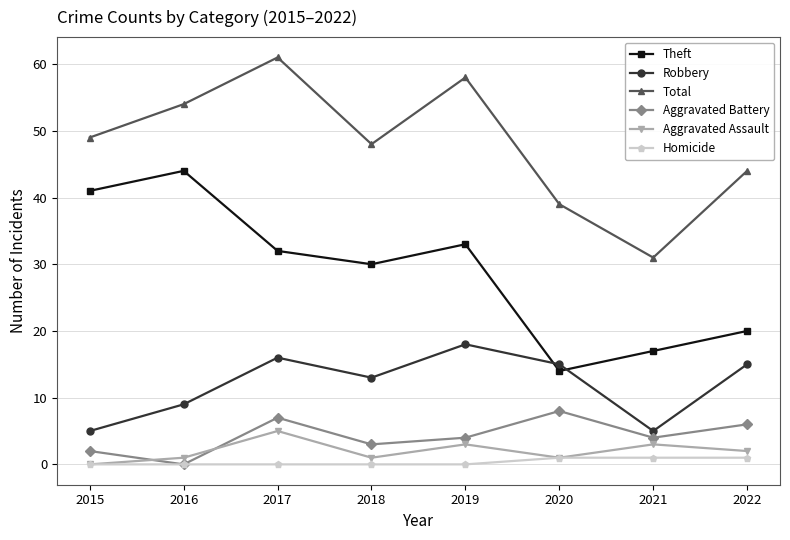

What are all the series names shown in the legend?

Theft, Robbery, Total, Aggravated Battery, Aggravated Assault, Homicide